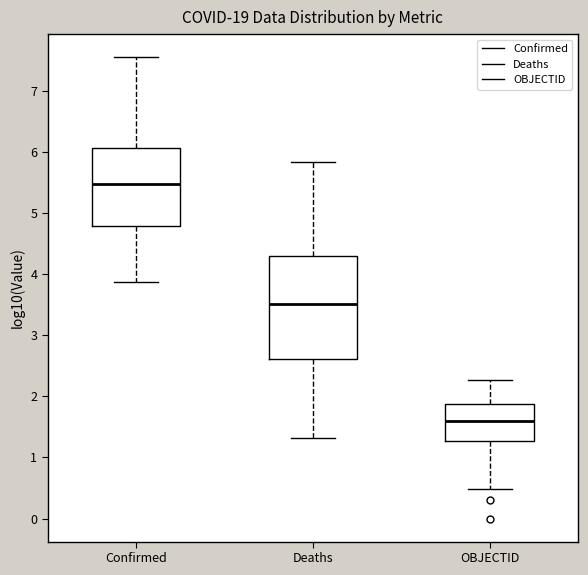

Comparing the boxes themselves (not the whiskers), which one is the tallest?

Deaths